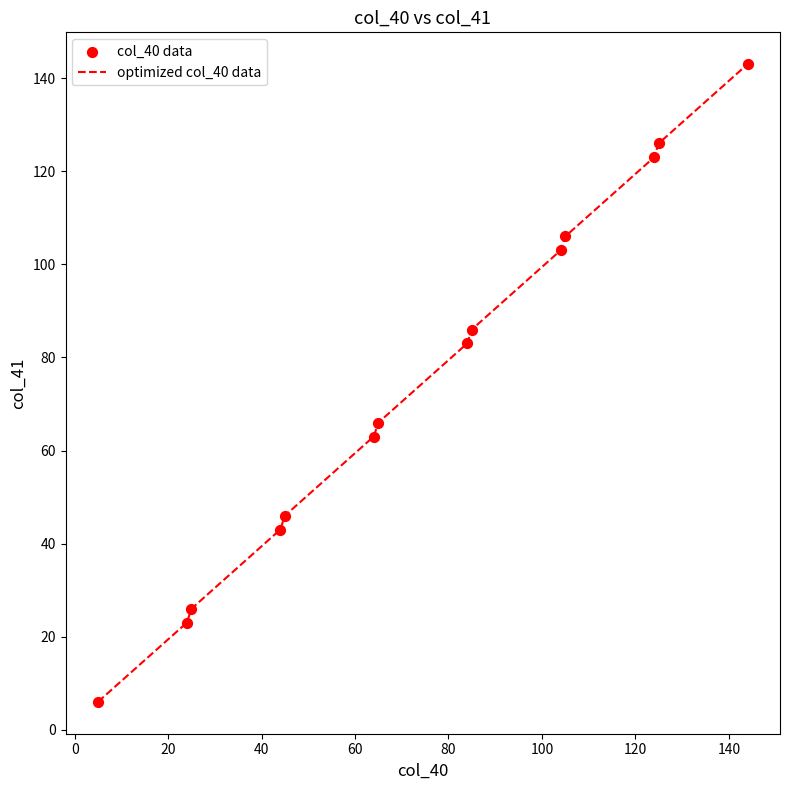

What is the minimum value shown in the chart?

6.0